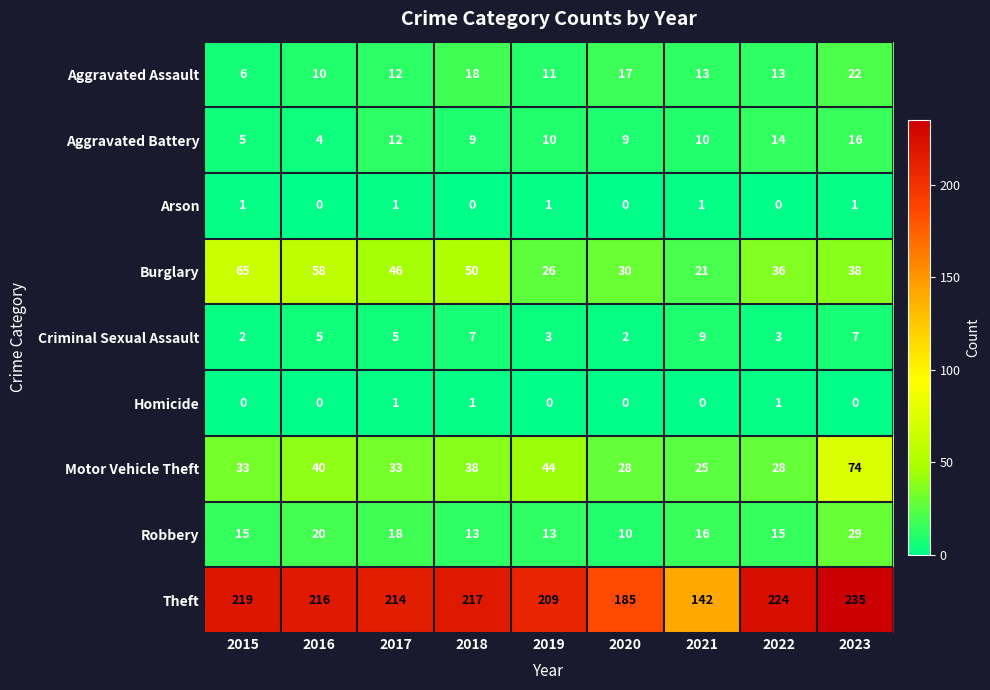

True or false: Theft has a value of 114 at 2017.

False